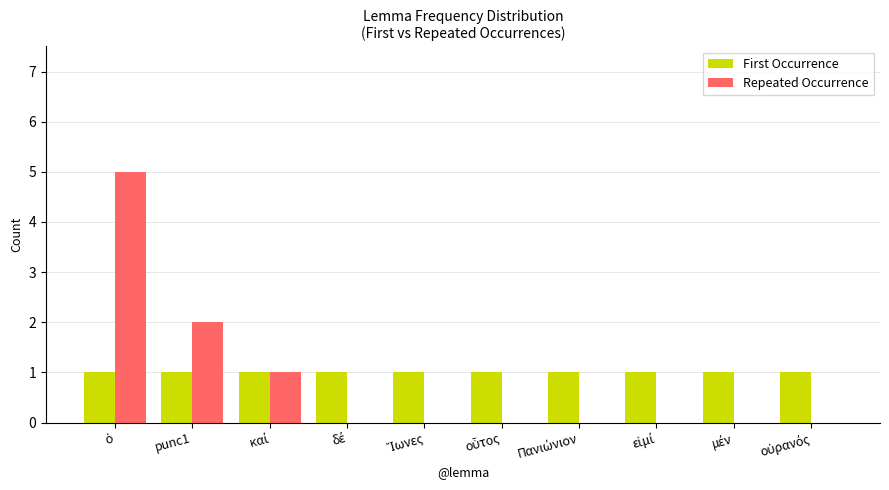

How many distinct data groups are displayed?

2